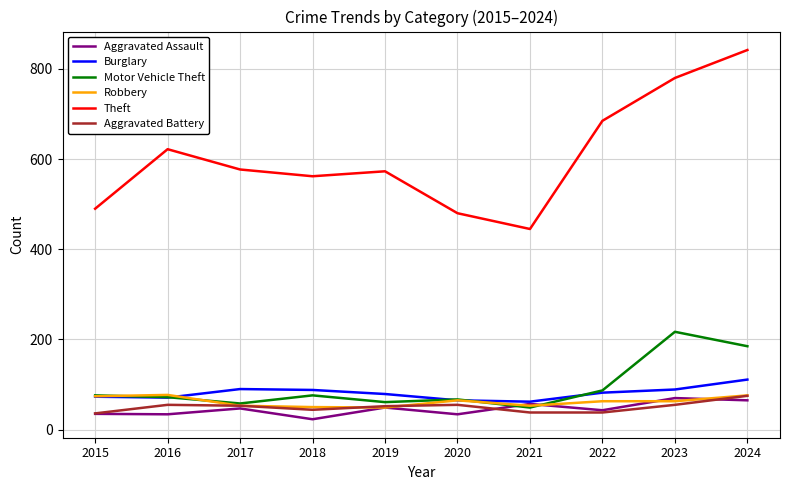

True or false: Aggravated Assault and Theft intersect in this chart.

False